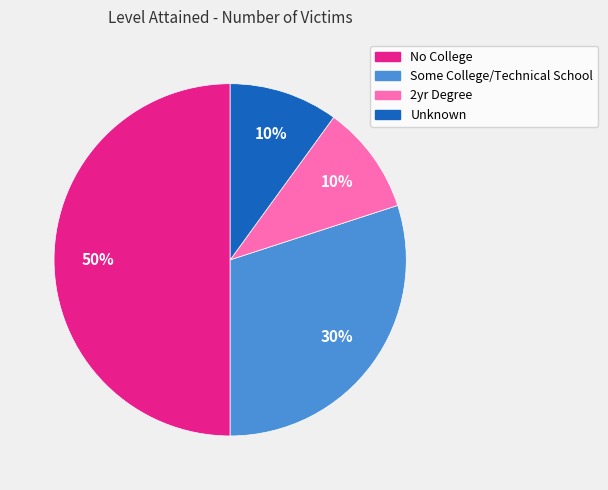

Which slice is the largest?

No College